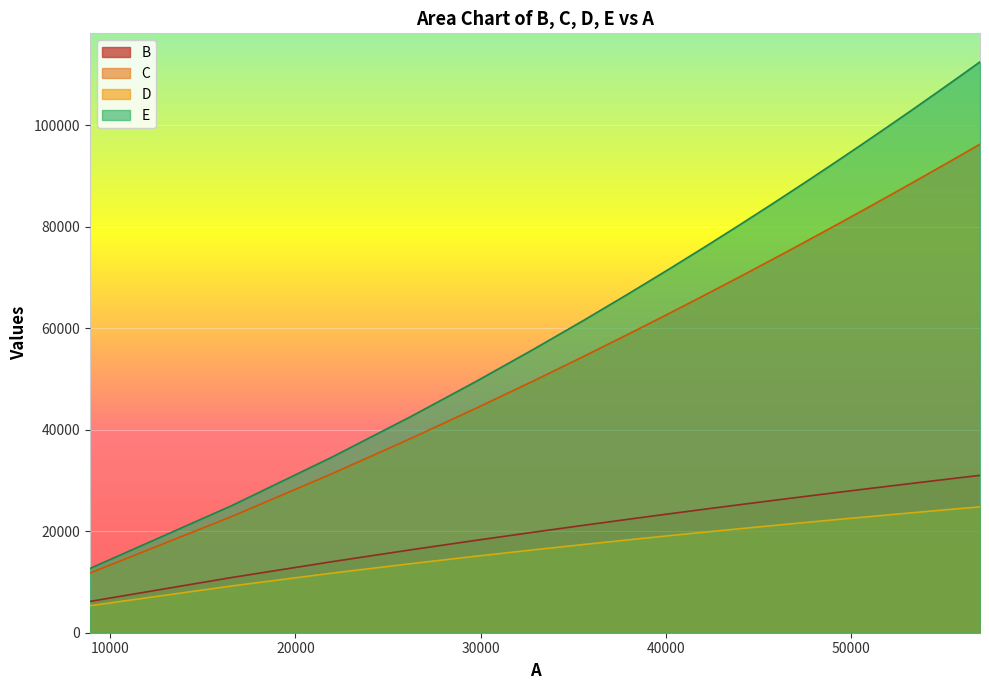

Rank the series by their maximum value, from lowest to highest.

D, B, C, E